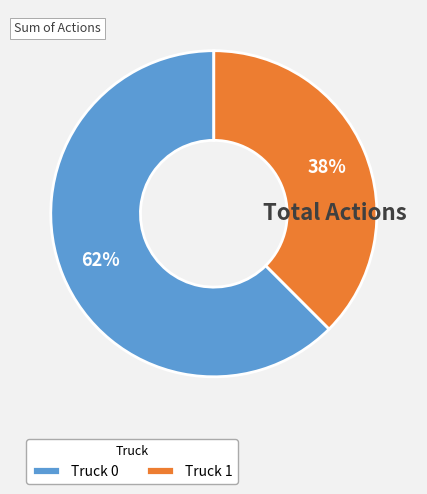

How many segments does this pie chart have?

2